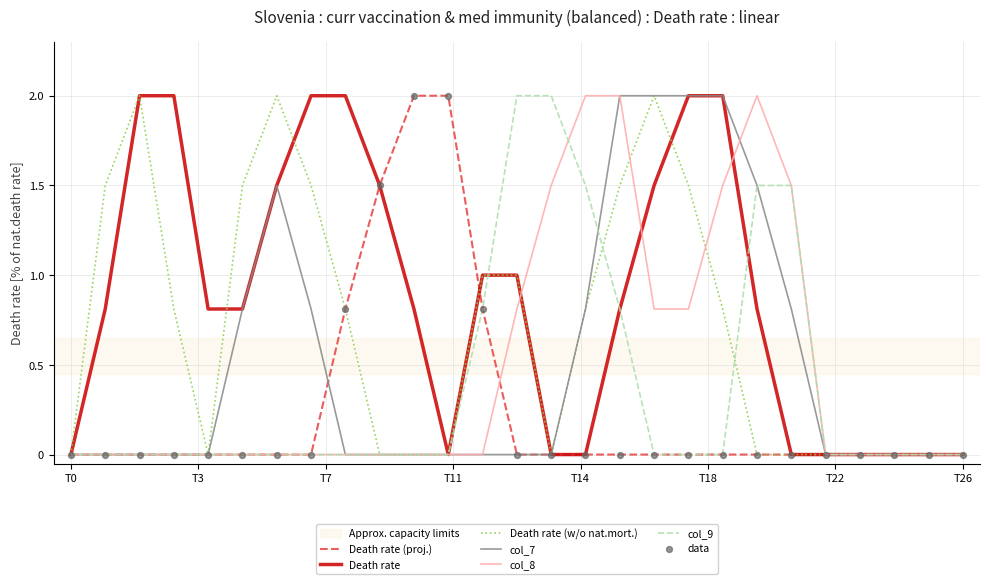

Which series has the largest total across all categories?

Death rate